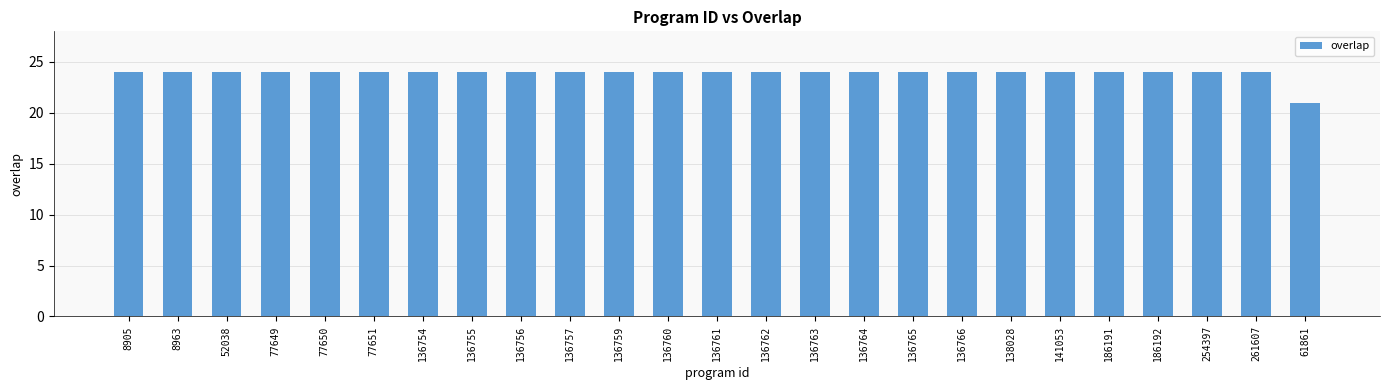

Approximately how many times larger is the value at 61861 compared to 254397?

0.9